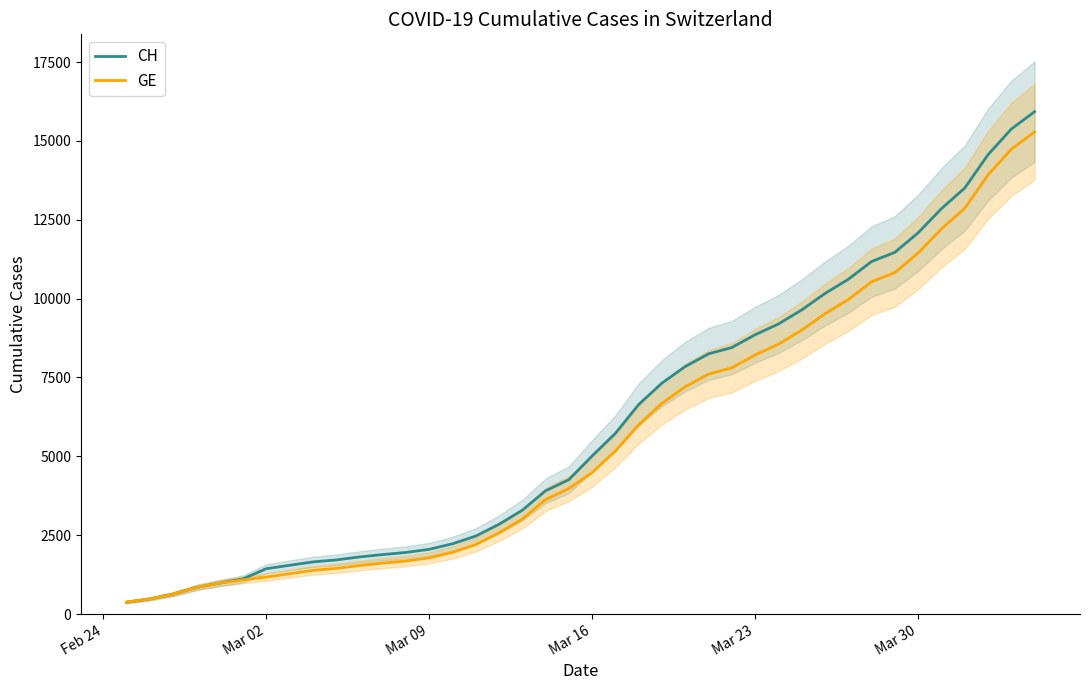

The GE series shows 3697 at 16. True or false?

False